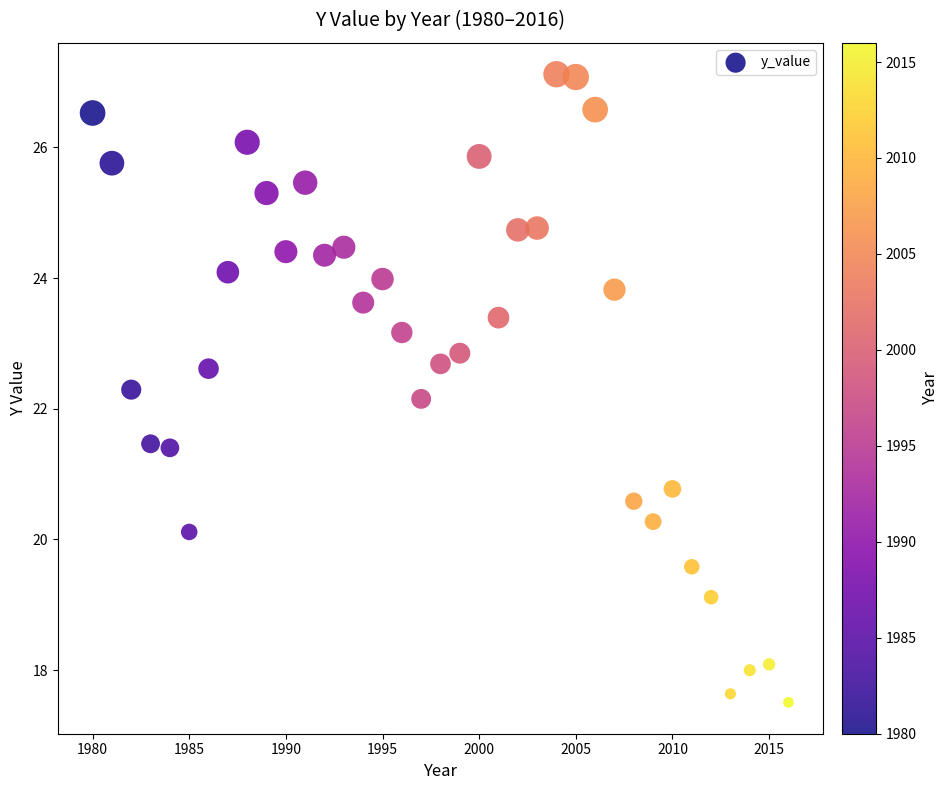

What Y value in the scatter plot is closest to 22?

22.2